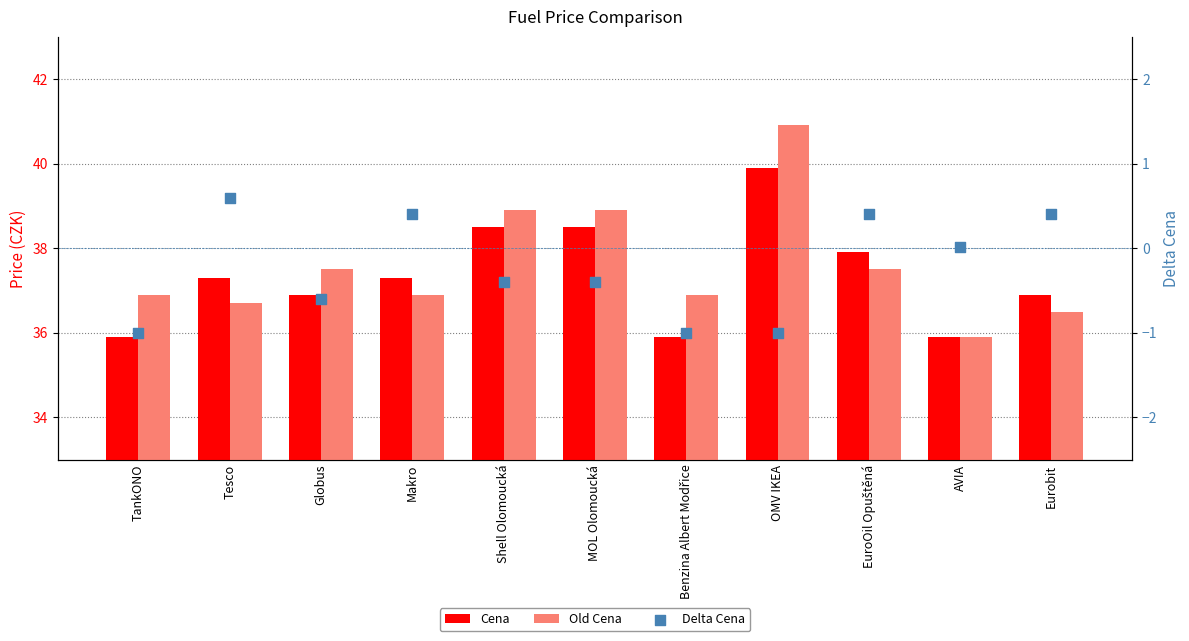

Which series has the largest total across all categories?

Old Cena